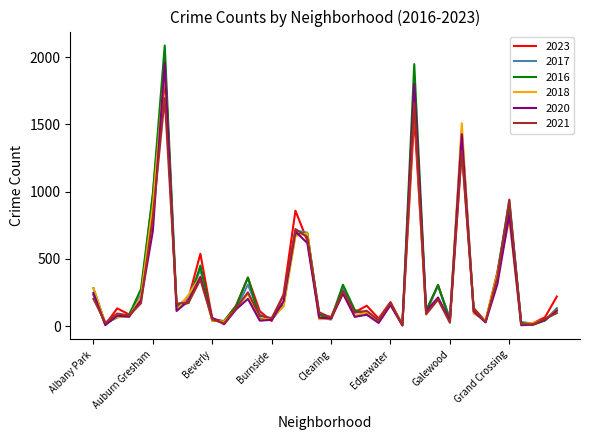

What is the highest value of the 2020 series?

1959